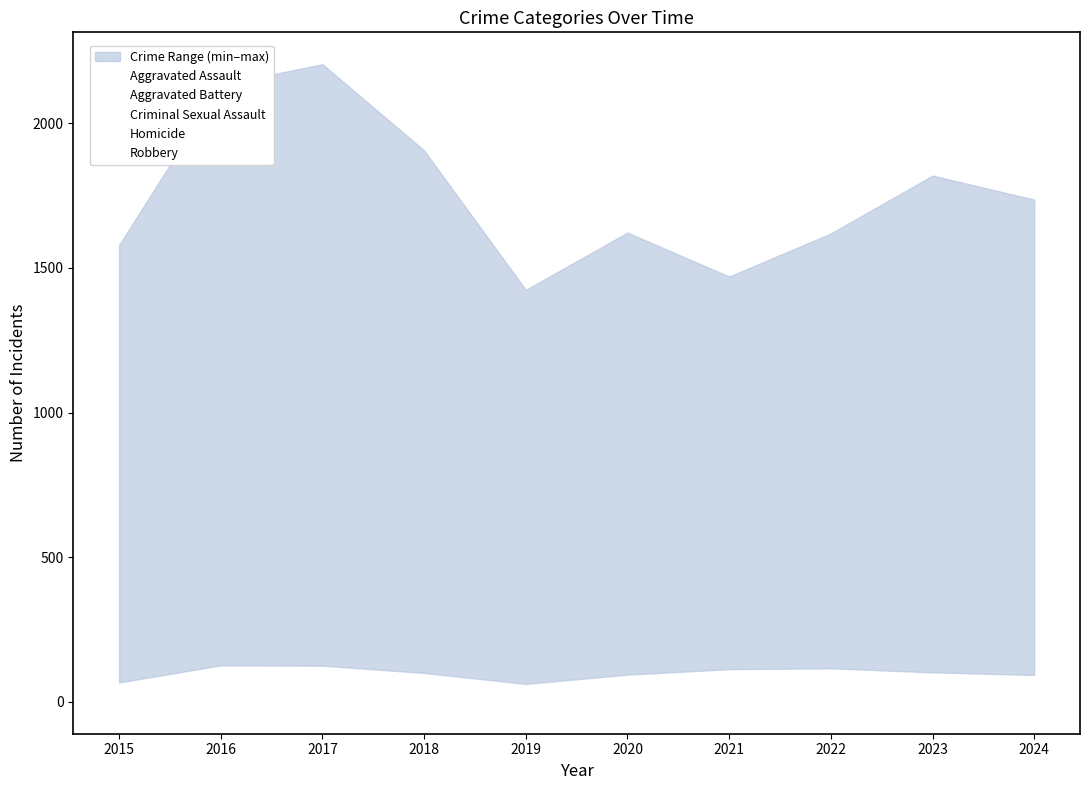

What is the sum of the Aggravated Assault values at 2024 and 2017?

2438